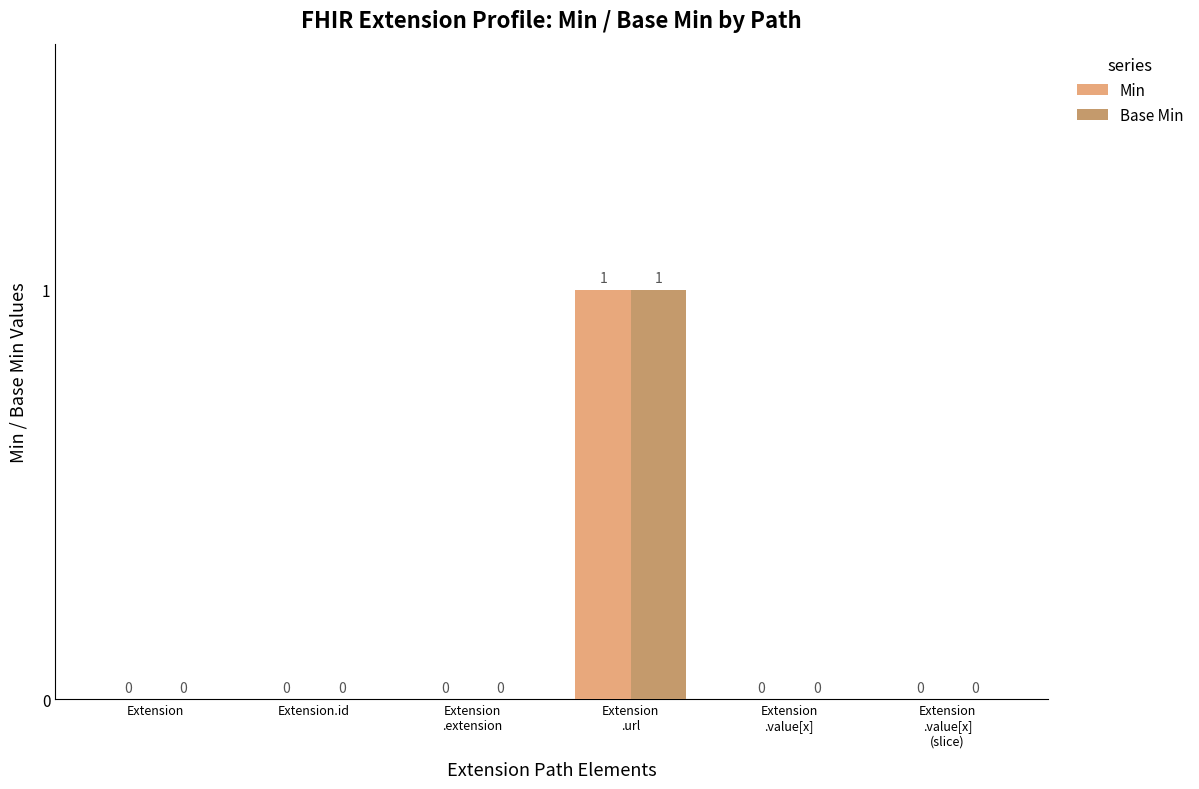

The Base Min series shows 0 at Extension.id. True or false?

True